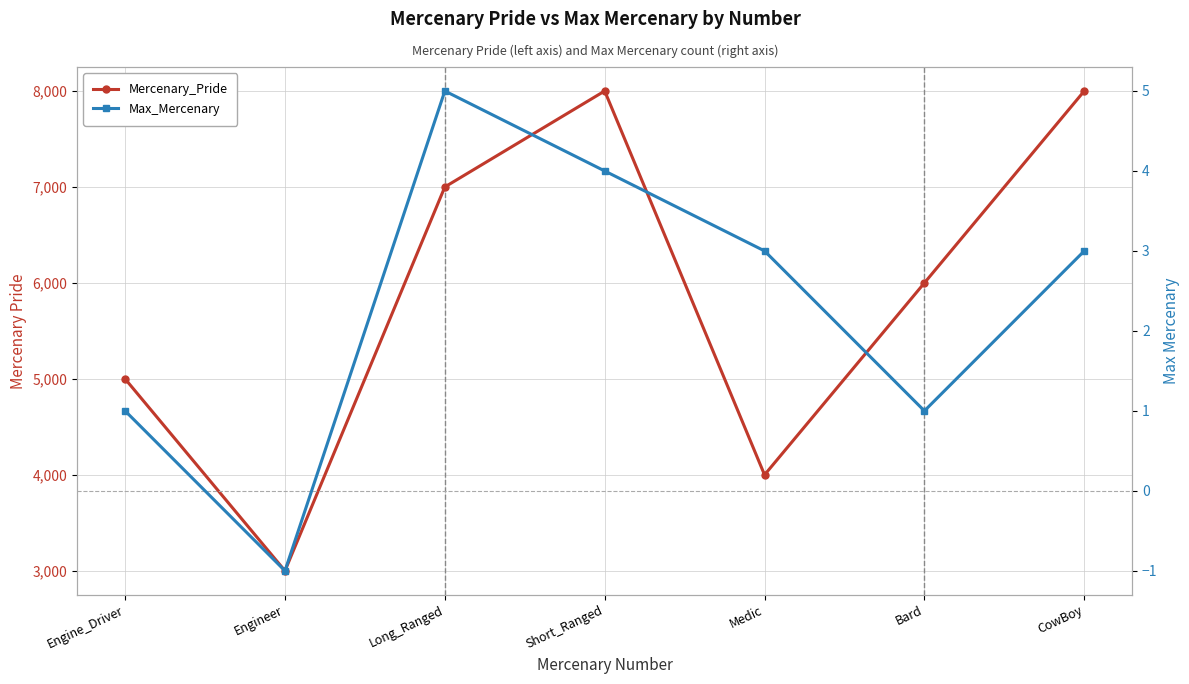

At which label does Max_Mercenary first exceed 3?

Long_Ranged